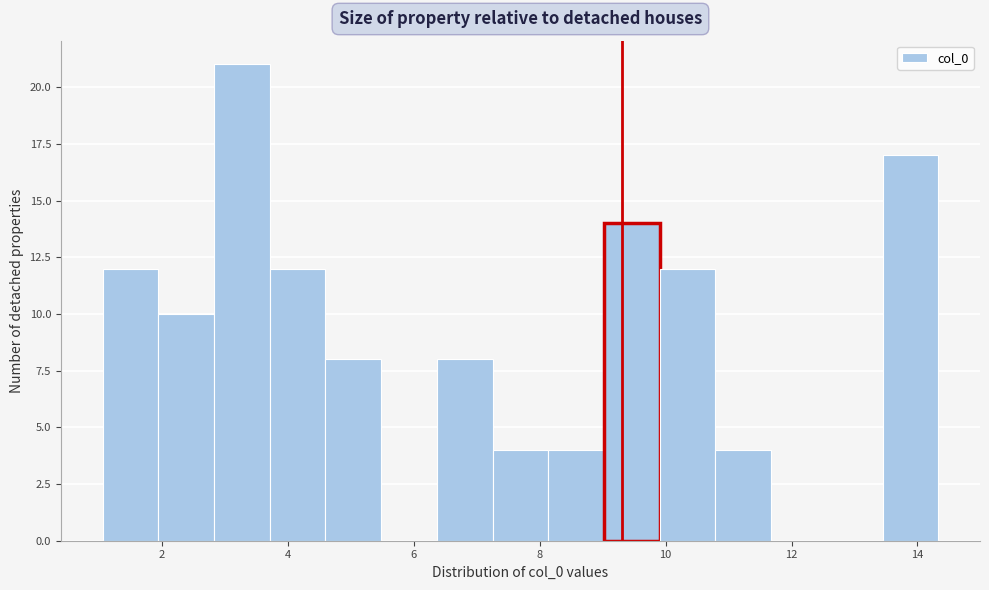

Reading left to right, list every bar in this chart as the range it spans on the x-axis followed by its height. Neither the bar edges nor the heights are printed on the chart, so give them approximately, as read against the axes.

1.0 to 2.0: 12
2.0 to 2.8: 10
2.8 to 3.8: 21
3.8 to 4.6: 12
4.6 to 5.4: 8
5.4 to 6.4: 0
6.4 to 7.2: 8
7.2 to 8.2: 4
8.2 to 9.0: 4
9.0 to 10.0: 14
10.0 to 10.8: 12
10.8 to 11.6: 4
11.6 to 12.6: 0
12.6 to 13.4: 0
13.4 to 14.4: 17